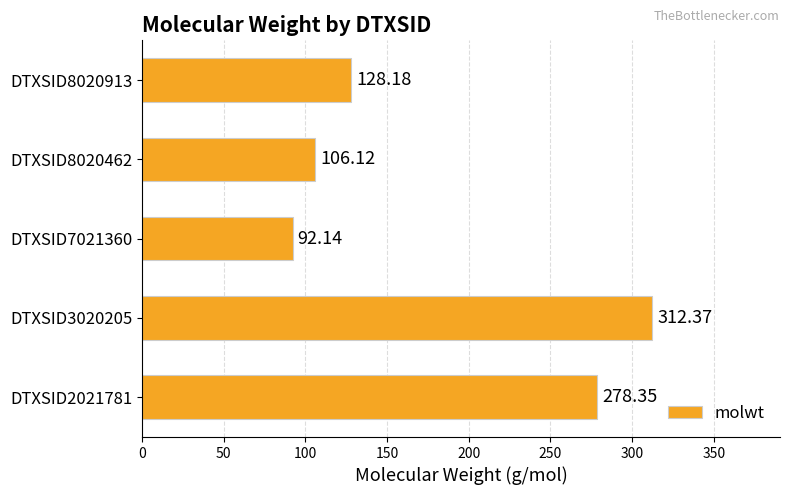

What is the change in value from DTXSID3020205 to DTXSID8020913?

-184.2